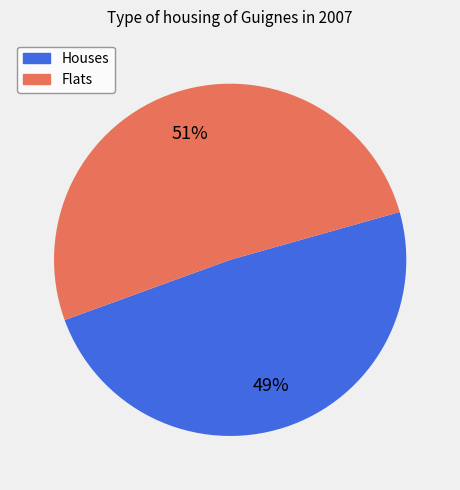

Rank the categories by value from highest to lowest.

Flats, Houses